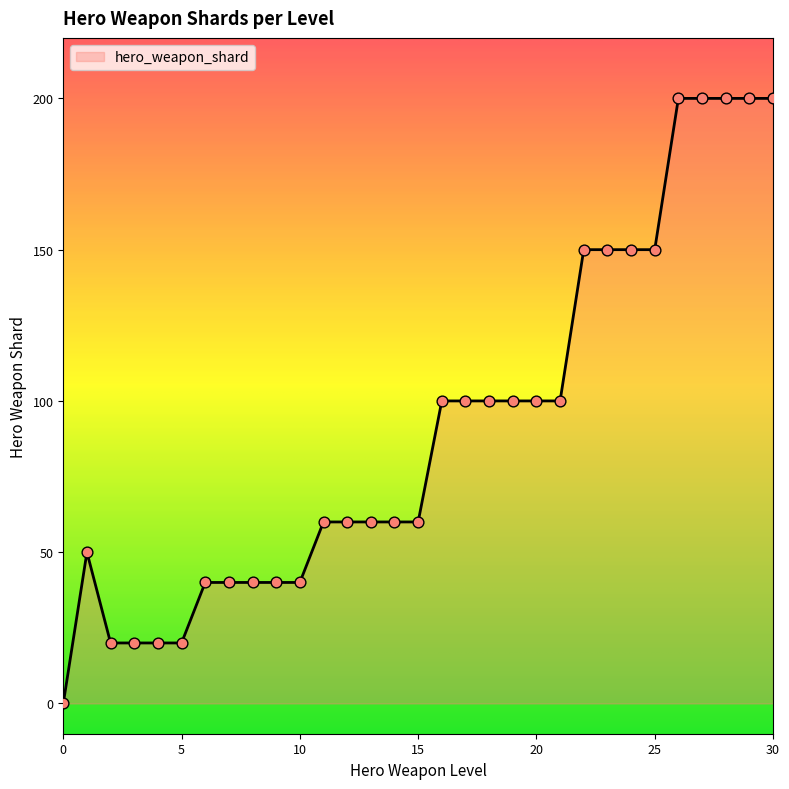

What is the difference between the maximum and minimum values?

200